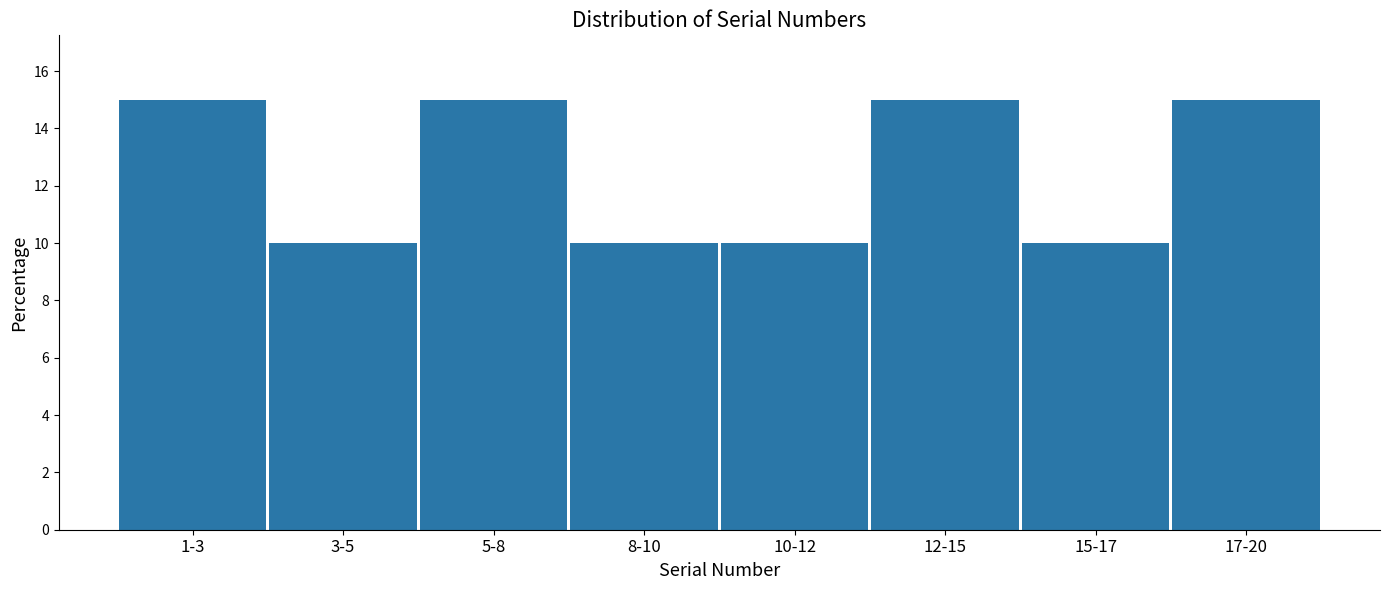

Reading right to left, what are all the values shown in this chart?

17-20=15	15-17=10	12-15=15	10-12=10	8-10=10	5-8=15	3-5=10	1-3=15